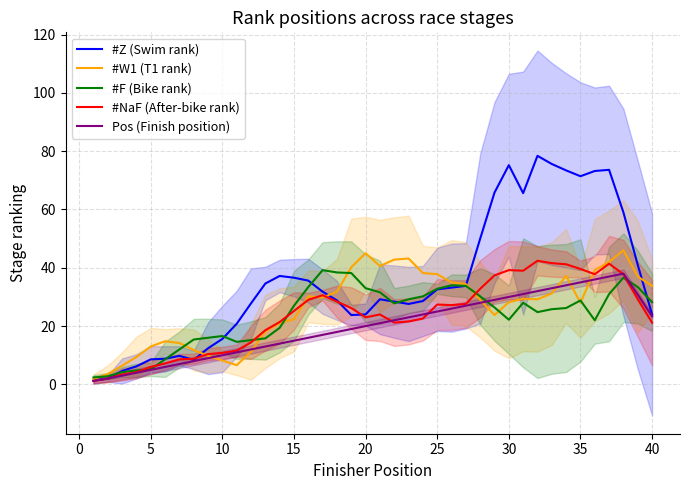

What is the highest value of the #F (Bike rank) series?

39.2